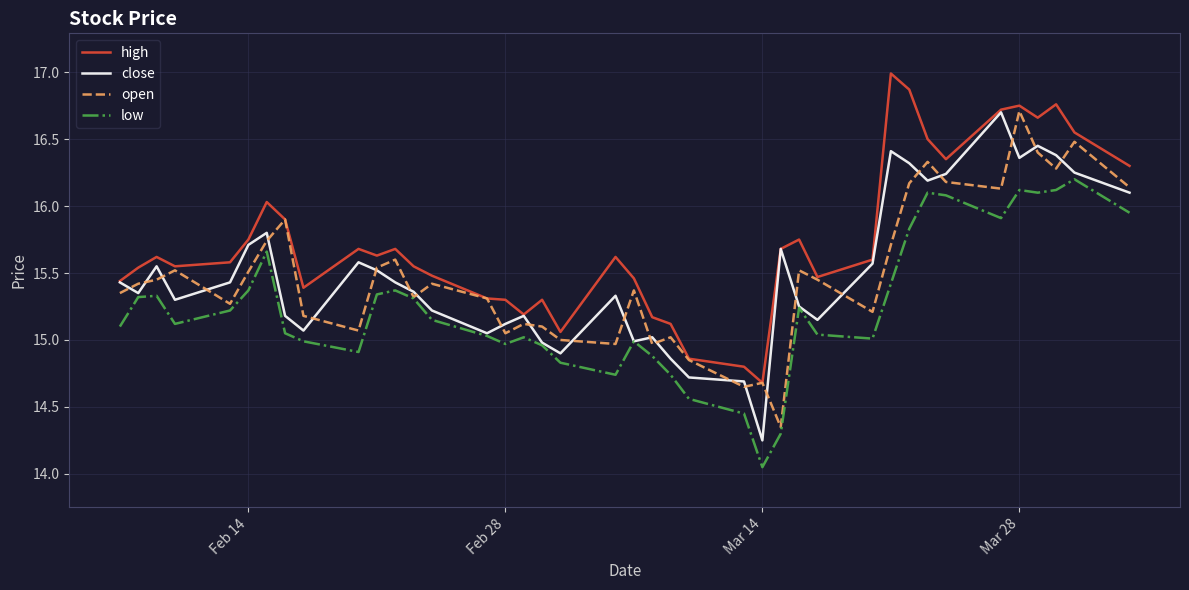

After their last crossing, which series has the higher values: open or close?

open